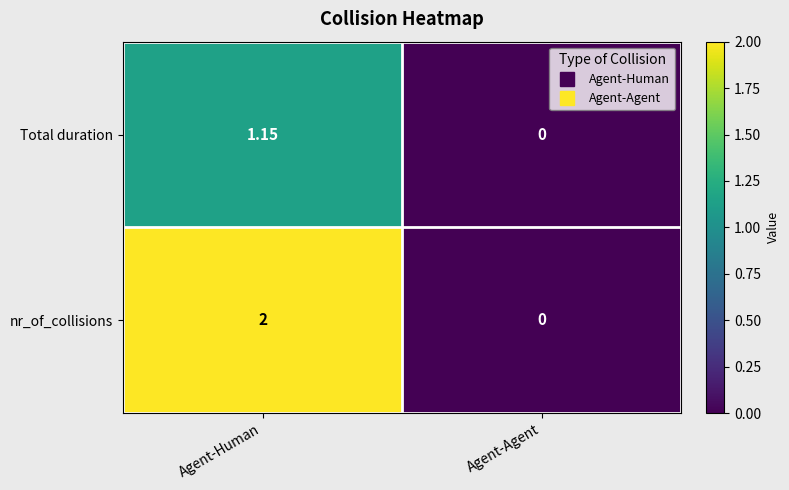

Which series has the largest total across all categories?

nr_of_collisions